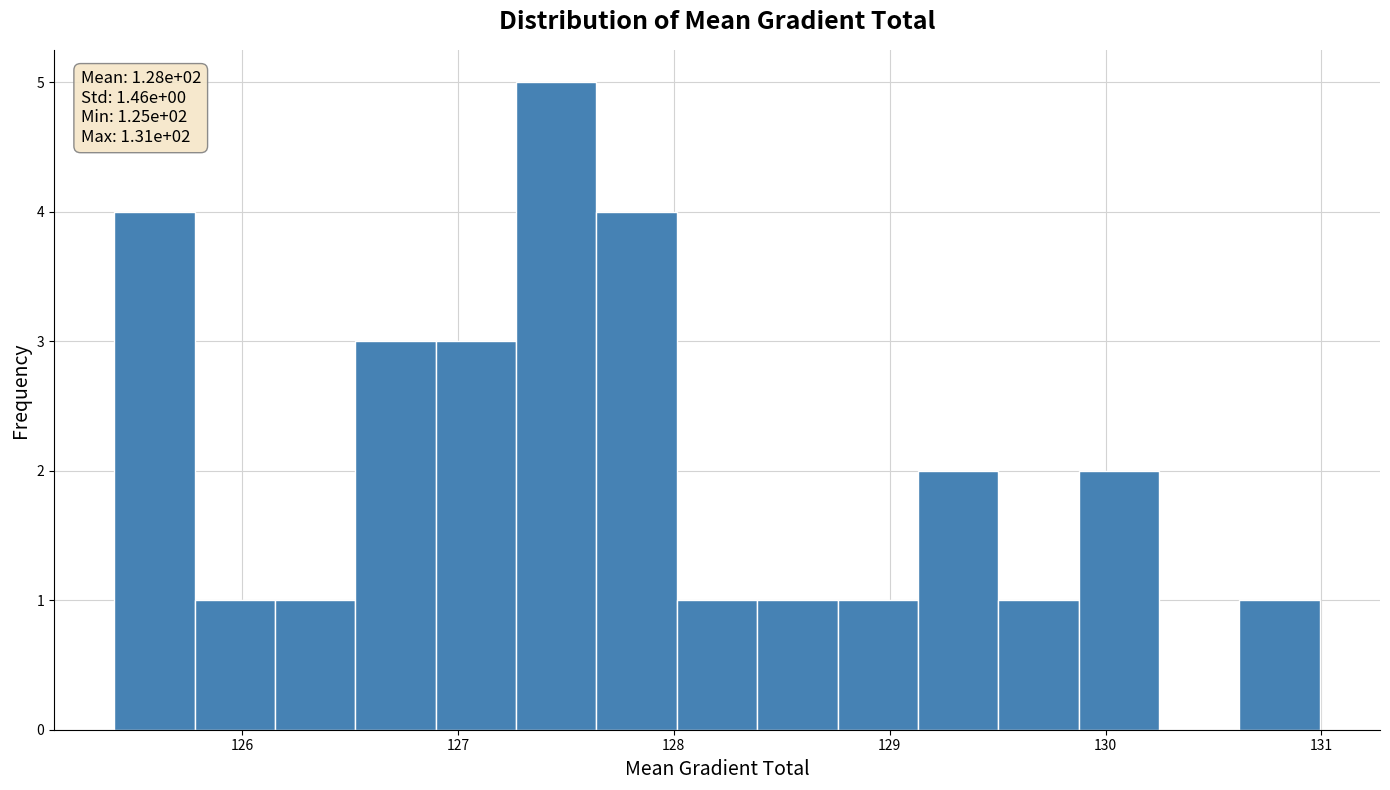

Around what value on the x-axis is the tallest bar? Give the approximate position of its centre, as read against the axis.

127.5